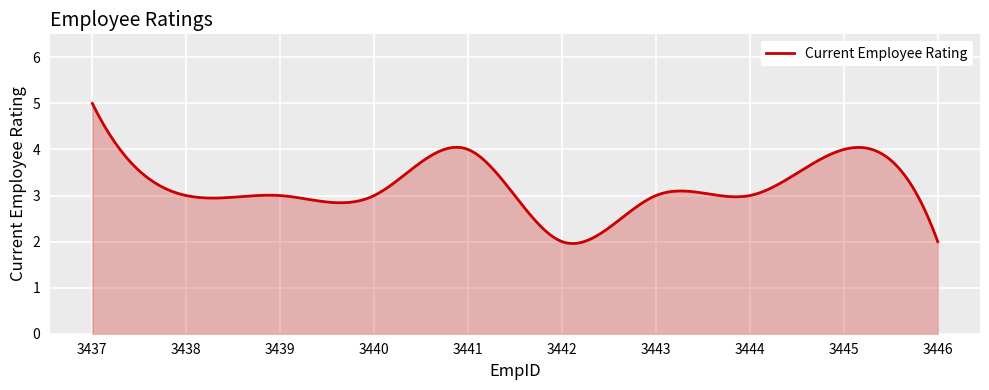

Does the chart display data point markers on the line(s)?

No